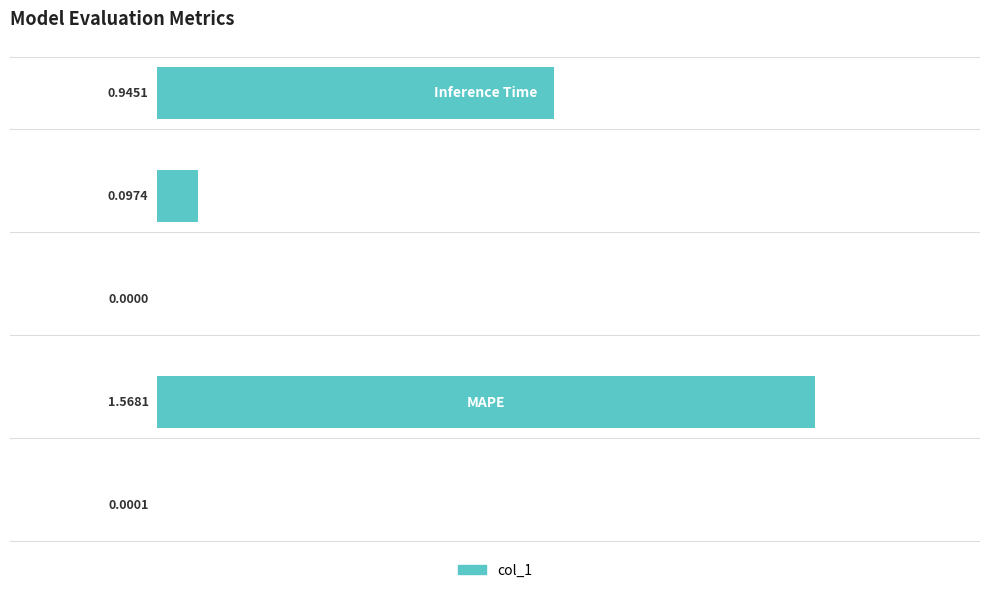

What is the sum of all values?

2.6